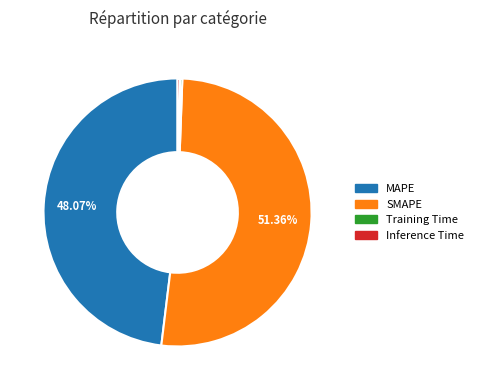

Does any single category account for the majority?

Yes